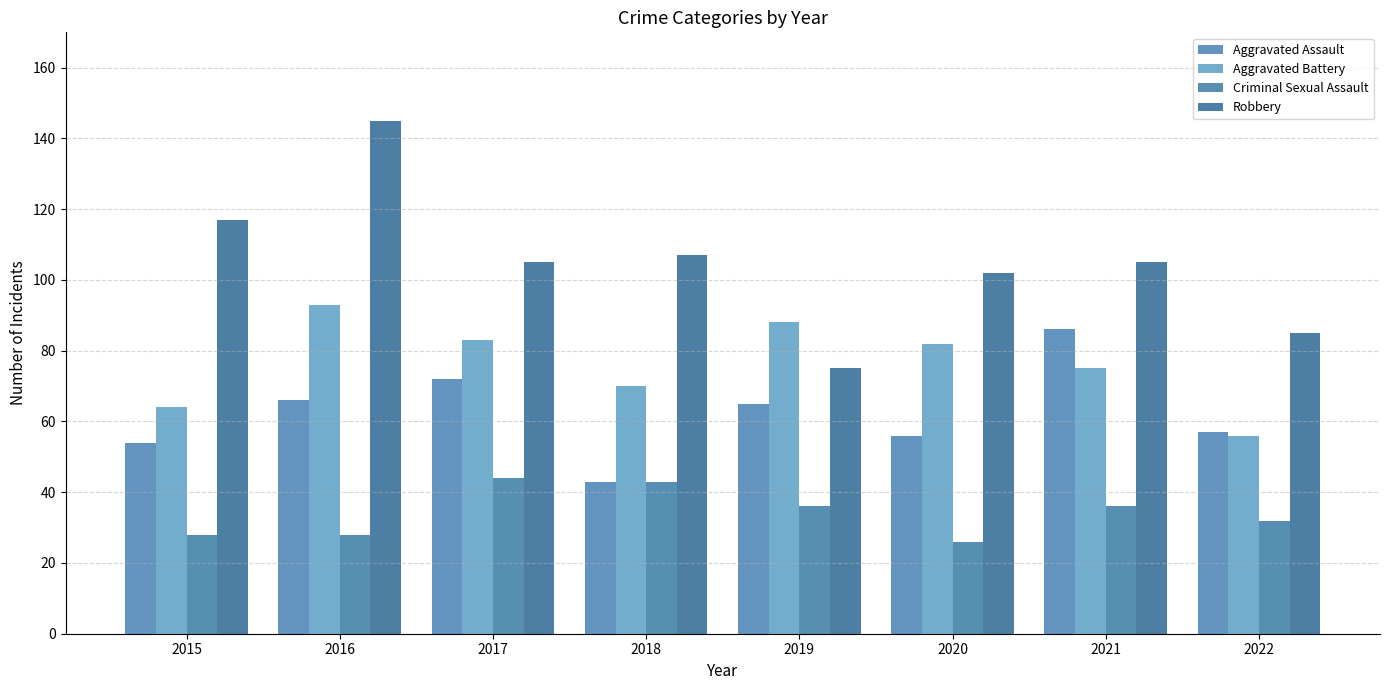

Are the bars grouped side by side (vs. stacked)?

Yes